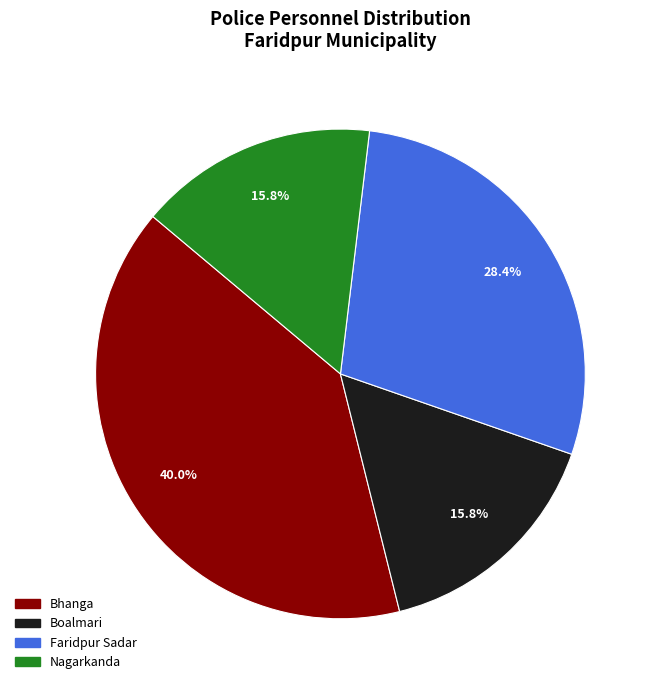

To the nearest percent, what portion does Faridpur Sadar represent?

28%